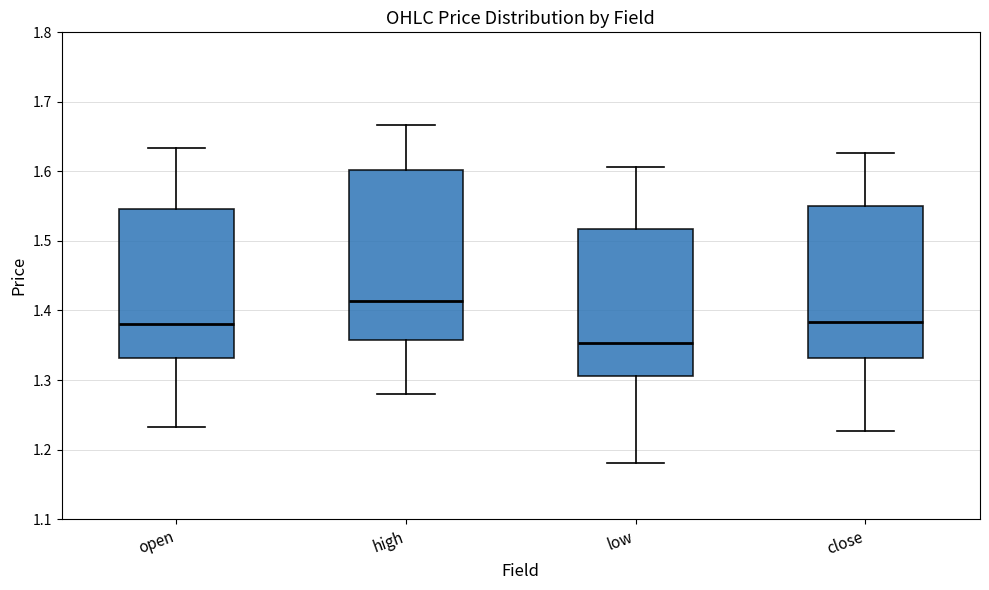

Reading left to right, read every box against the y-axis: the position of its median line, the range the box covers, and the ends of its whiskers. The values are not printed on the chart, so give them approximately, as read against the axis.

open: median 1.38, box 1.33 to 1.55, whiskers 1.23 to 1.63
high: median 1.41, box 1.36 to 1.60, whiskers 1.28 to 1.67
low: median 1.35, box 1.31 to 1.52, whiskers 1.18 to 1.61
close: median 1.38, box 1.33 to 1.55, whiskers 1.23 to 1.63